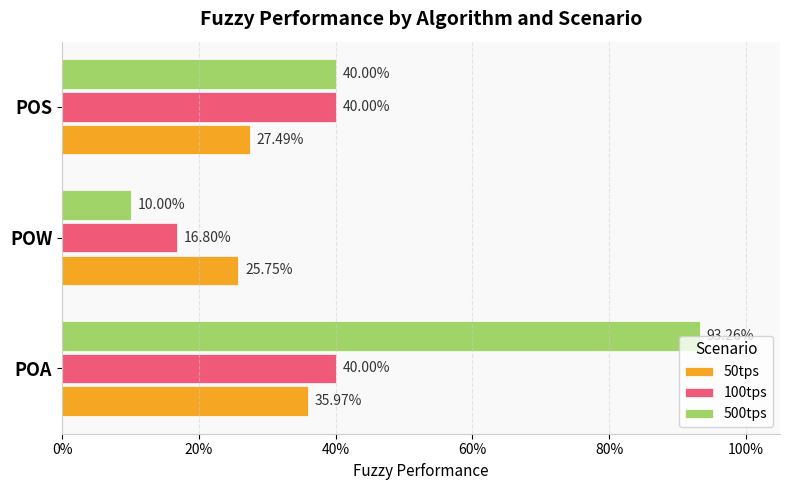

What are all the series names shown in the legend?

50tps, 100tps, 500tps